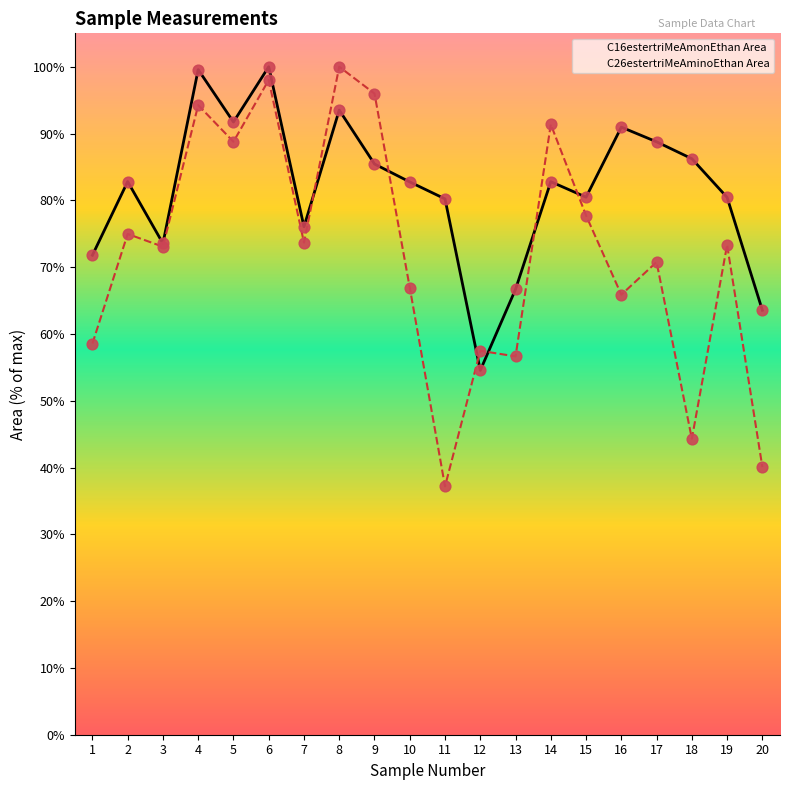

Is the value of C26estertriMeAminoEthan Area at 2 greater than the value of C16estertriMeAmonEthan Area at 2?

No